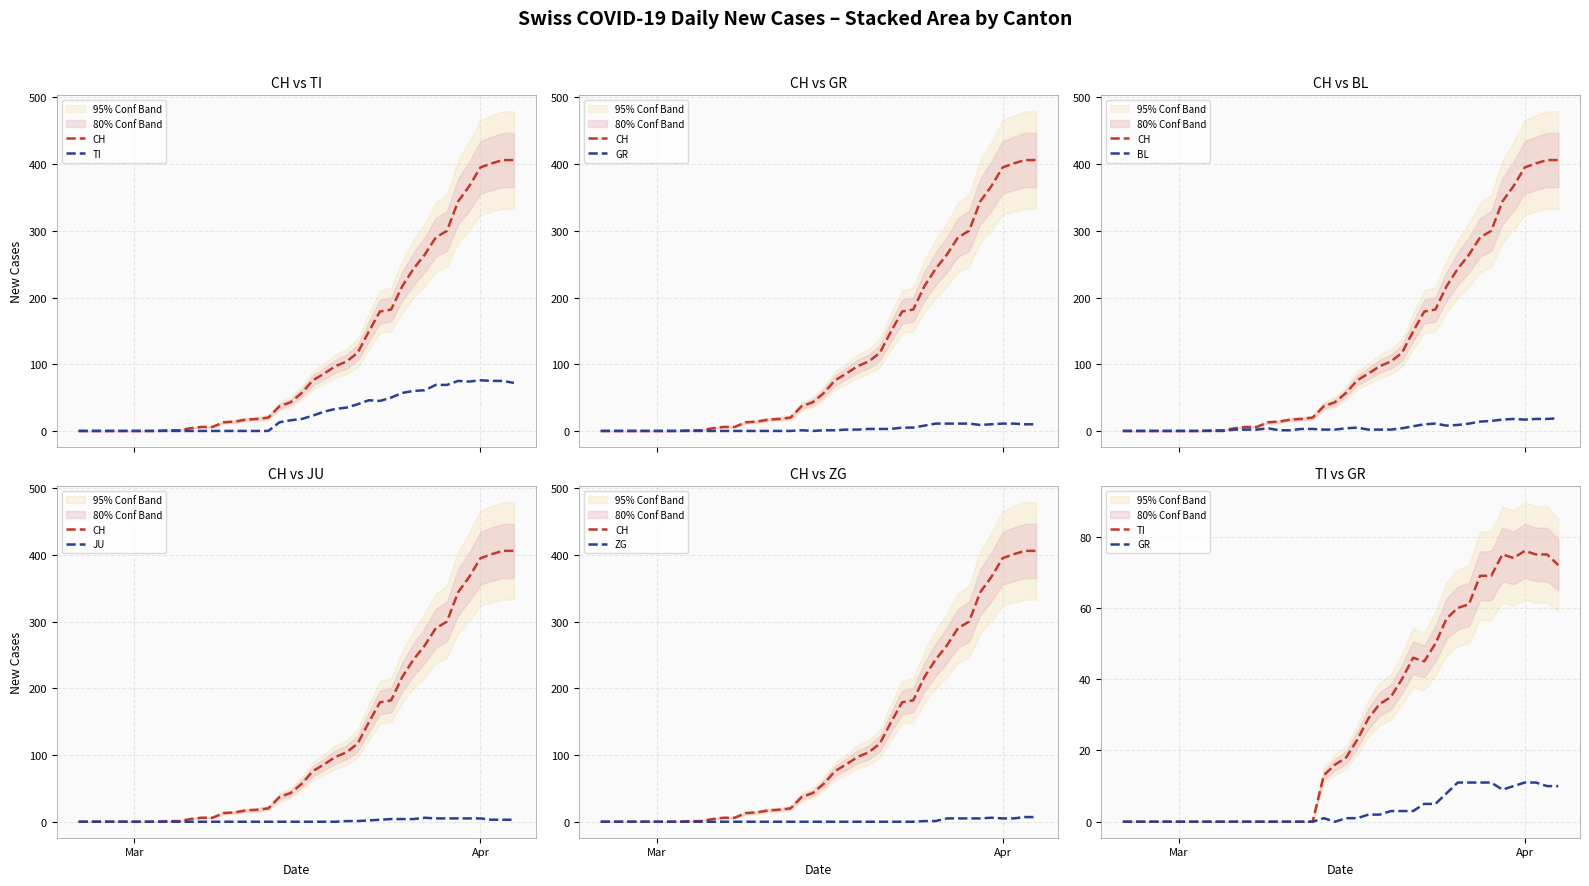

What are all the series names shown in the legend?

CH, TI, GR, BL, JU, ZG